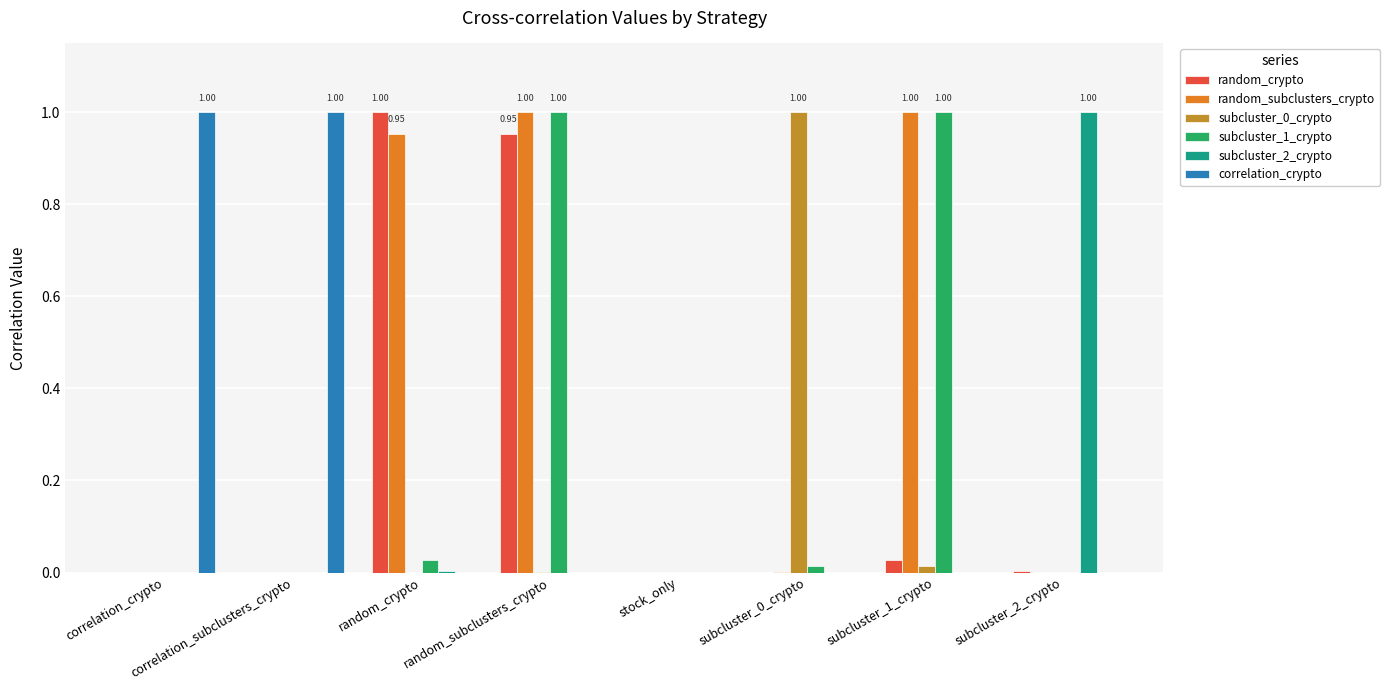

At which category is the sum across all series the highest?

random_subclusters_crypto